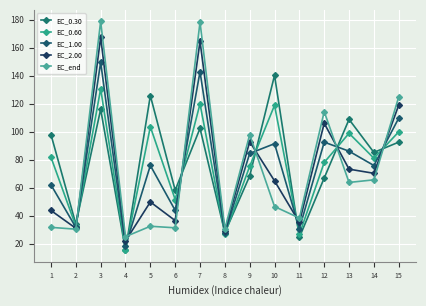

Read the EC_2.00 value at 3.

167.4